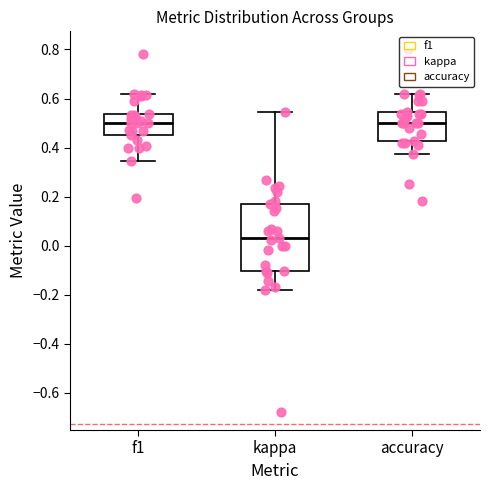

Where does the median line of the box for kappa sit on the y-axis? The values are not printed on the chart, so give them approximately, as read against the axis.

0.02